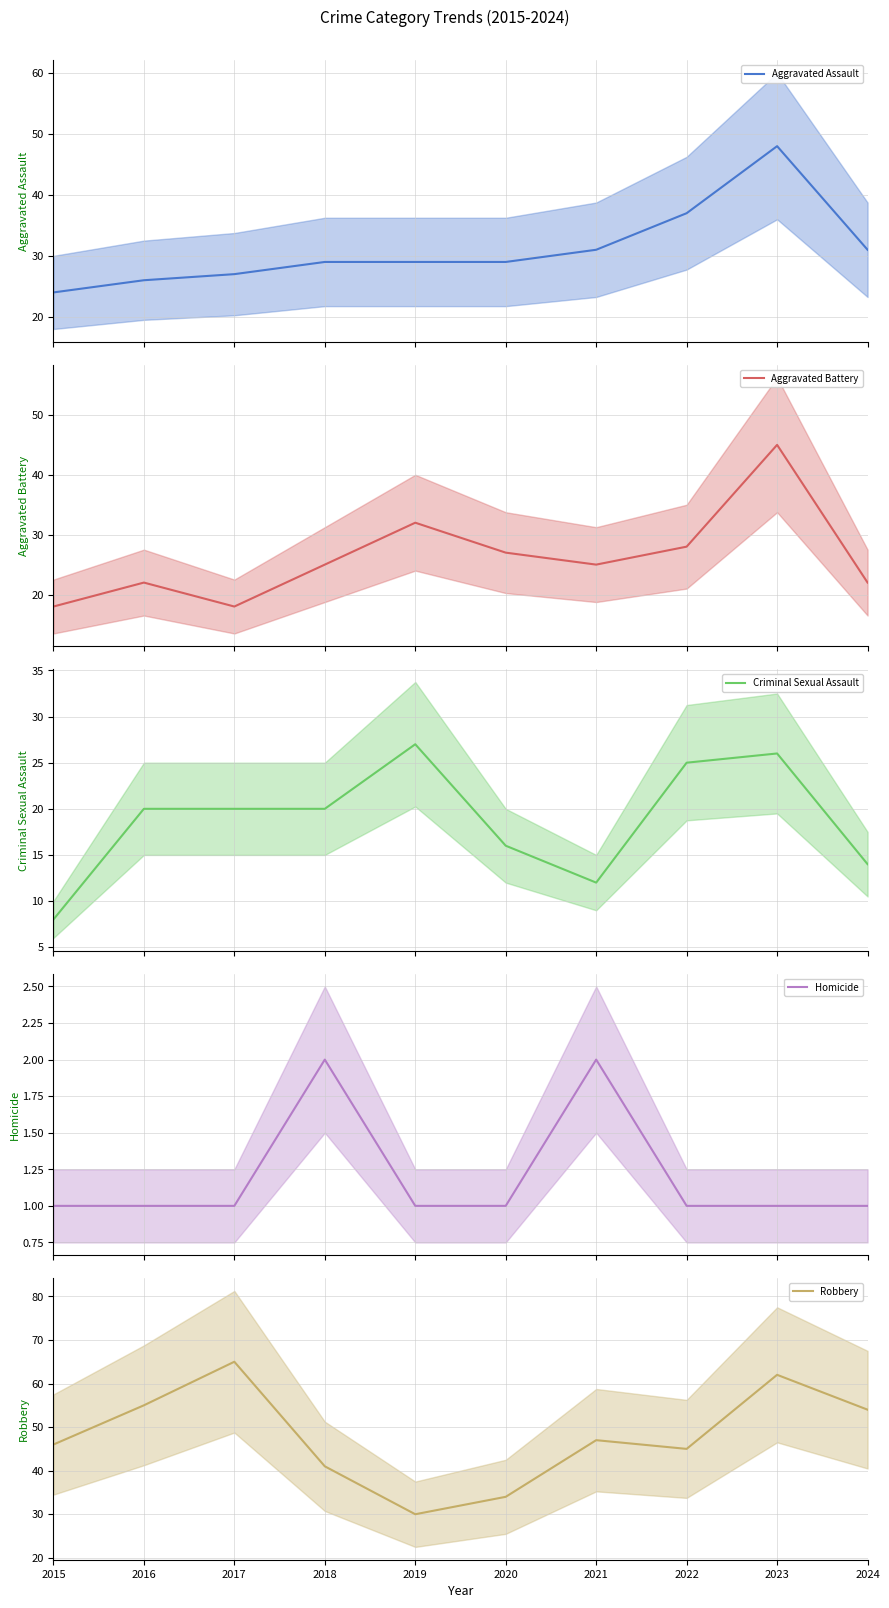

What is the sum of the Robbery values at 2024 and 2017?

119